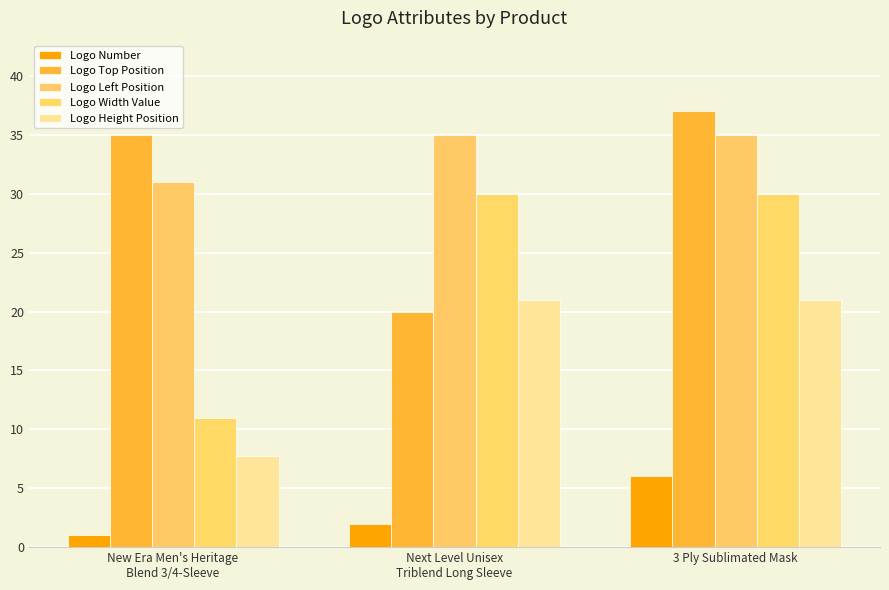

List the series in order of their peak value, lowest first.

Logo Number, Logo Height Position, Logo Width Value, Logo Left Position, Logo Top Position